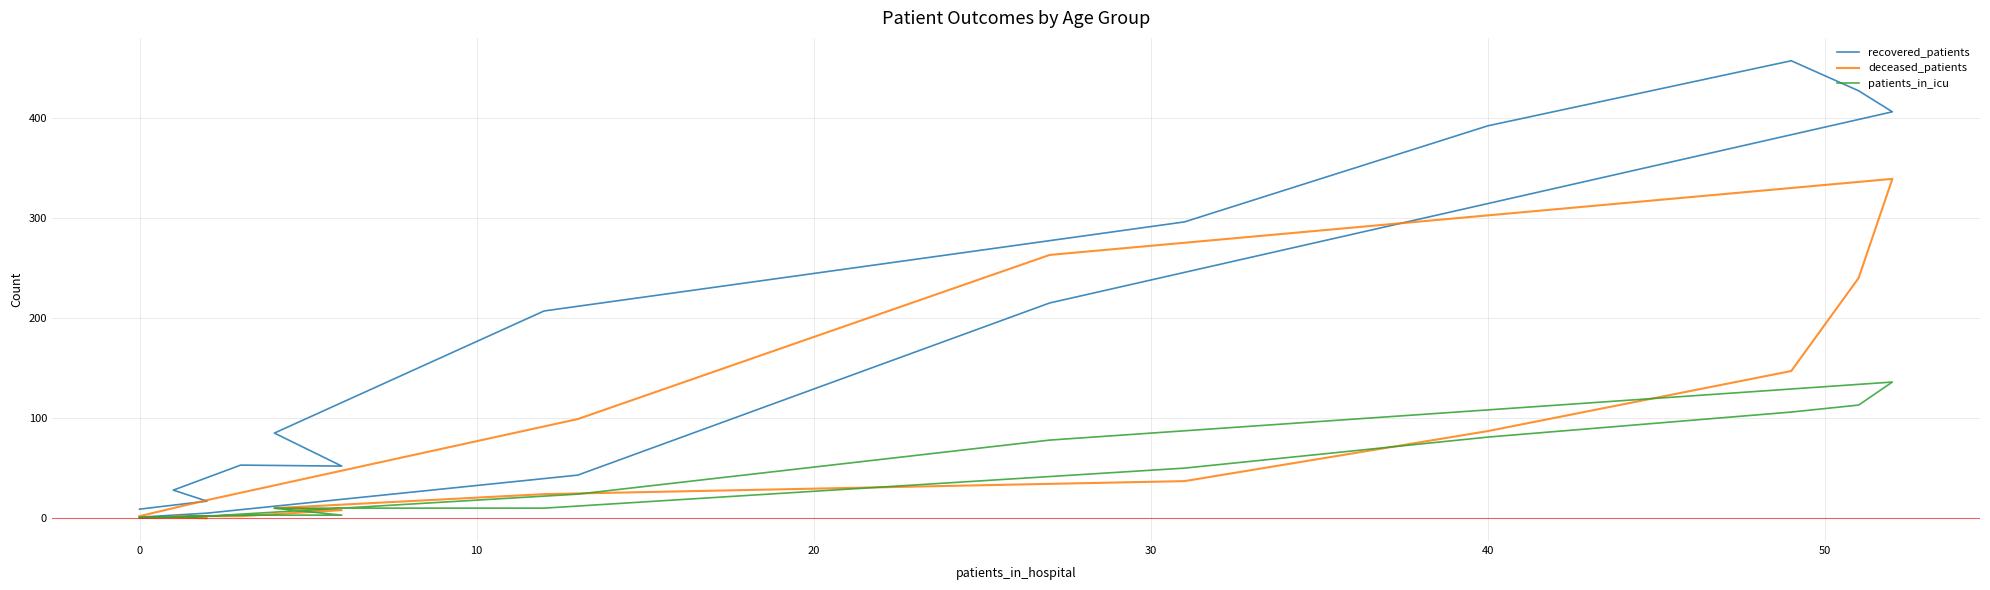

What is the sum of all patients_in_icu values?

620